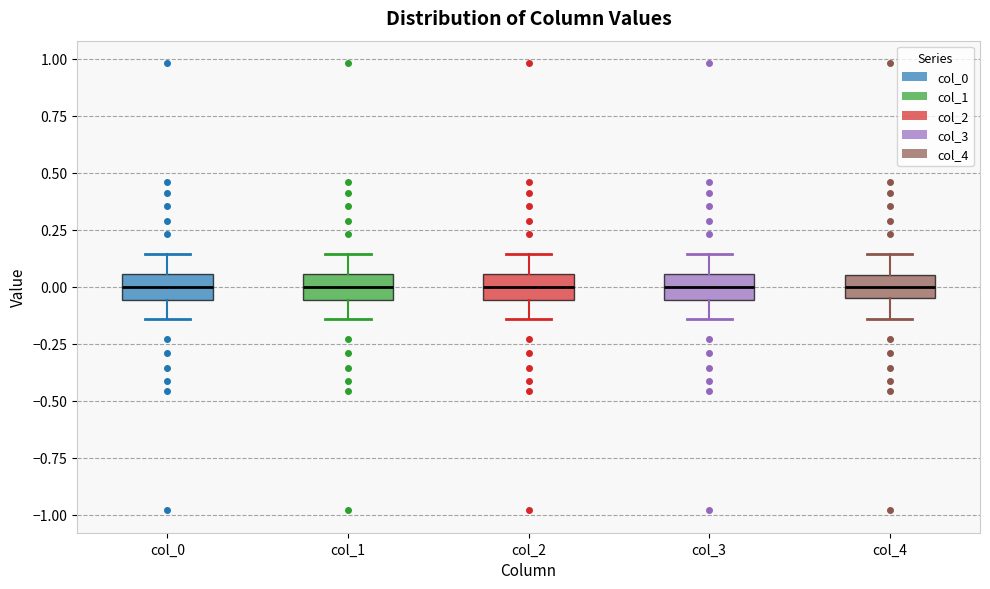

Reading left to right, transcribe this box plot: for each box, give where its median line is, the range the box spans, and where its two whiskers end, as read against the y-axis. The values are not printed on the chart, so give them approximately, as read against the axis.

col_0: median 0.00, box -0.05 to 0.05, whiskers -0.15 to 0.15
col_1: median 0.00, box -0.05 to 0.05, whiskers -0.15 to 0.15
col_2: median 0.00, box -0.05 to 0.05, whiskers -0.15 to 0.15
col_3: median 0.00, box -0.05 to 0.05, whiskers -0.15 to 0.15
col_4: median 0.00, box -0.05 to 0.05, whiskers -0.15 to 0.15